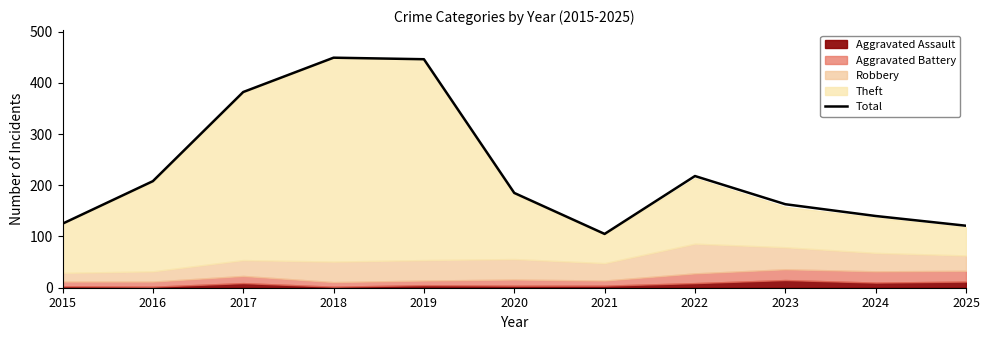

The value of Total at 2018 is 173. True or false?

False